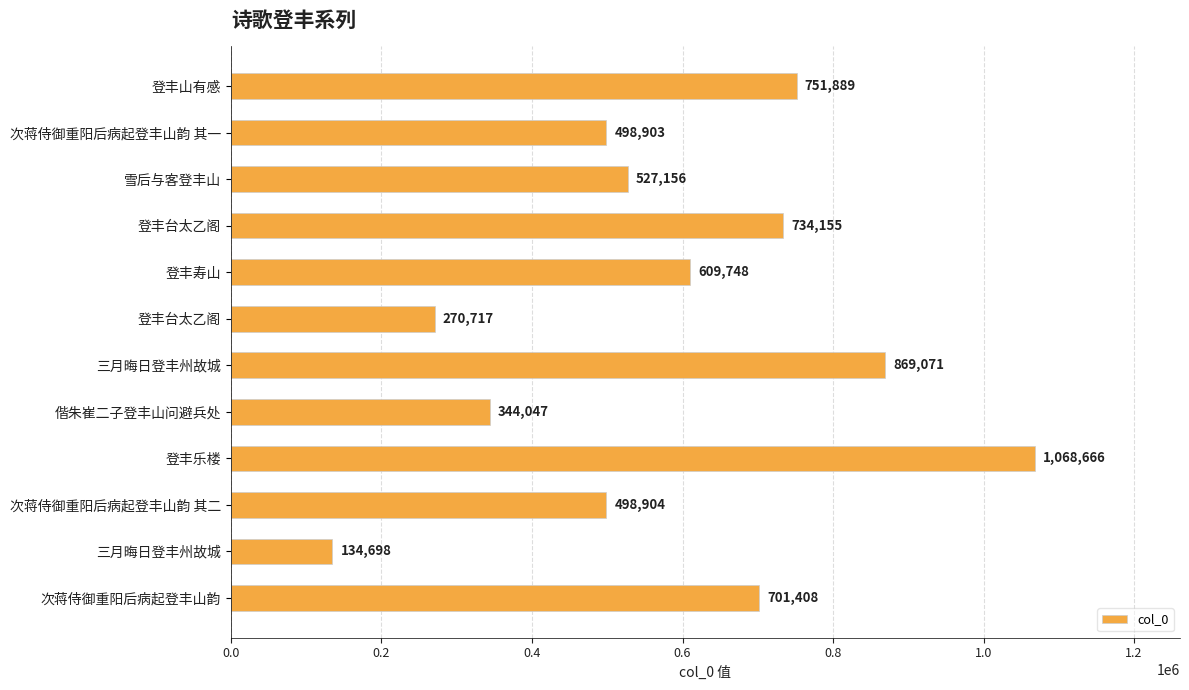

What is the smallest value displayed?

134698